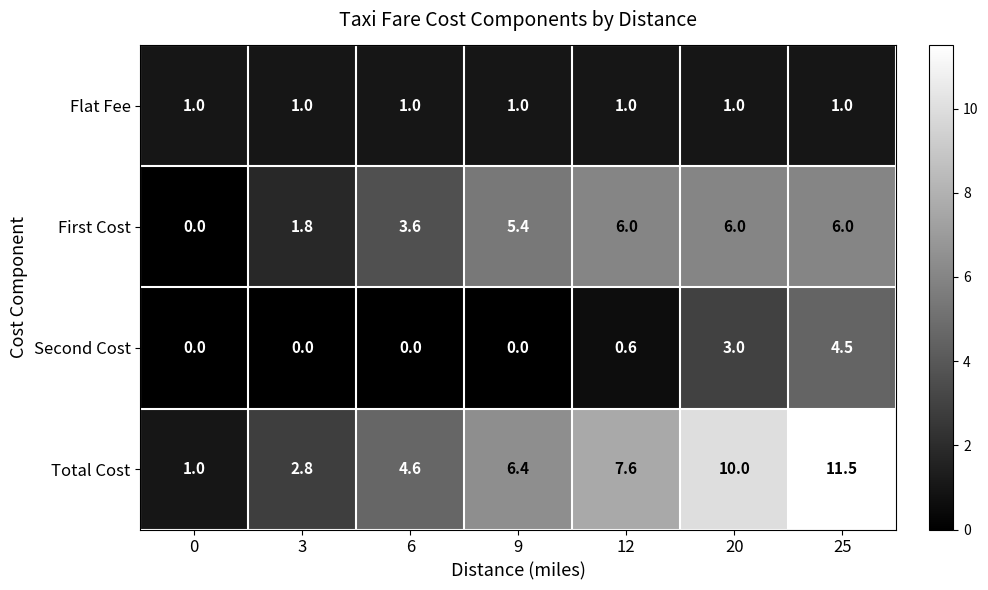

What is the total value across all series at 3?

5.6